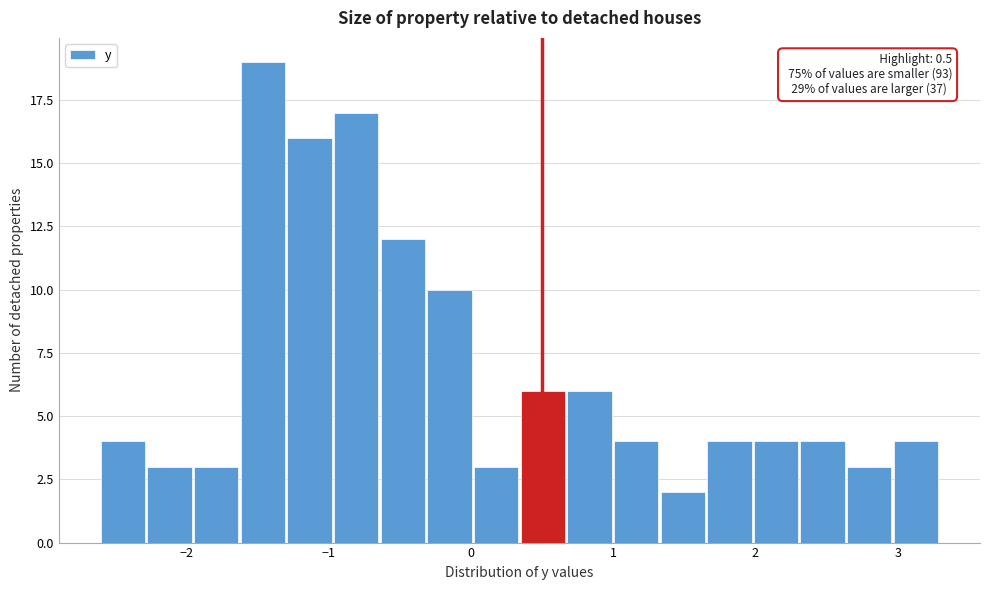

Read against the x-axis, roughly where is the centre of the tallest bar?

-1.5